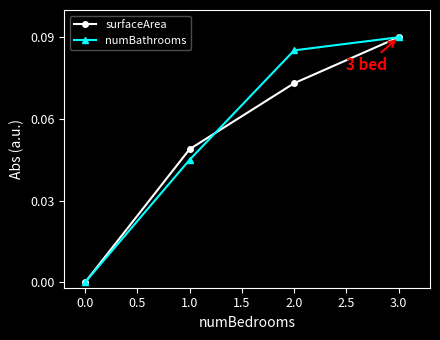

Is the value of numBathrooms at 3.0 greater than the value of surfaceArea at 0.0?

Yes